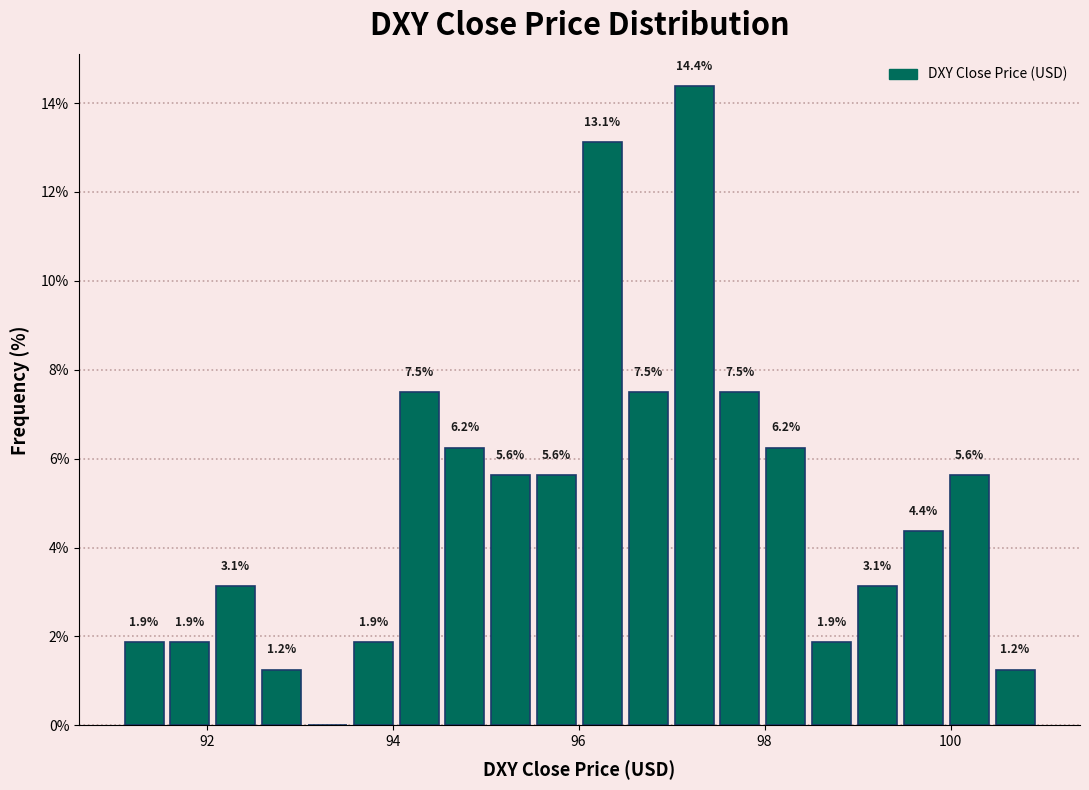

Read against the x-axis, roughly where is the centre of the tallest bar?

97.2